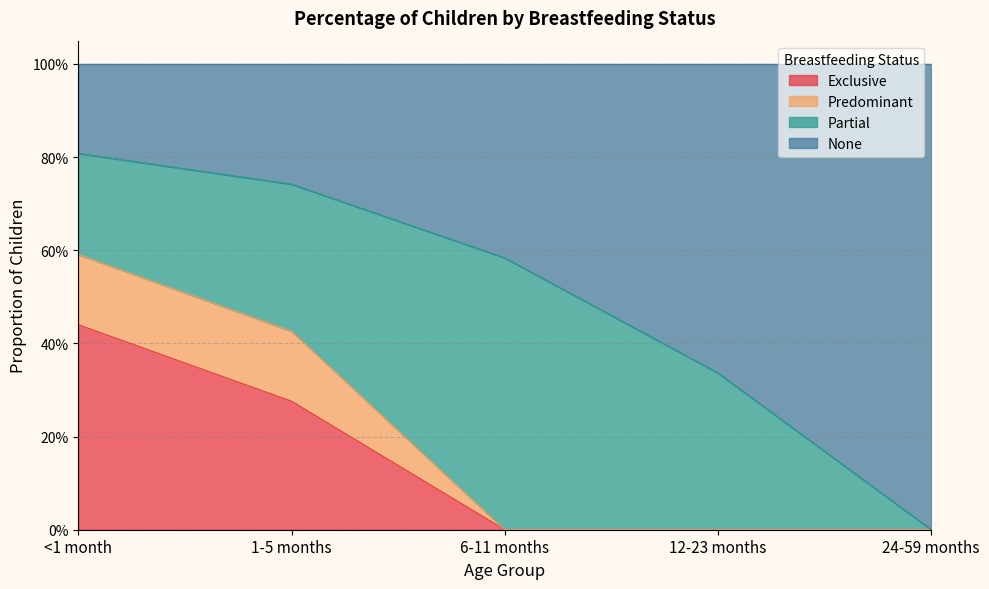

What is the difference between the Exclusive values at <1 month and 24-59 months?

0.4